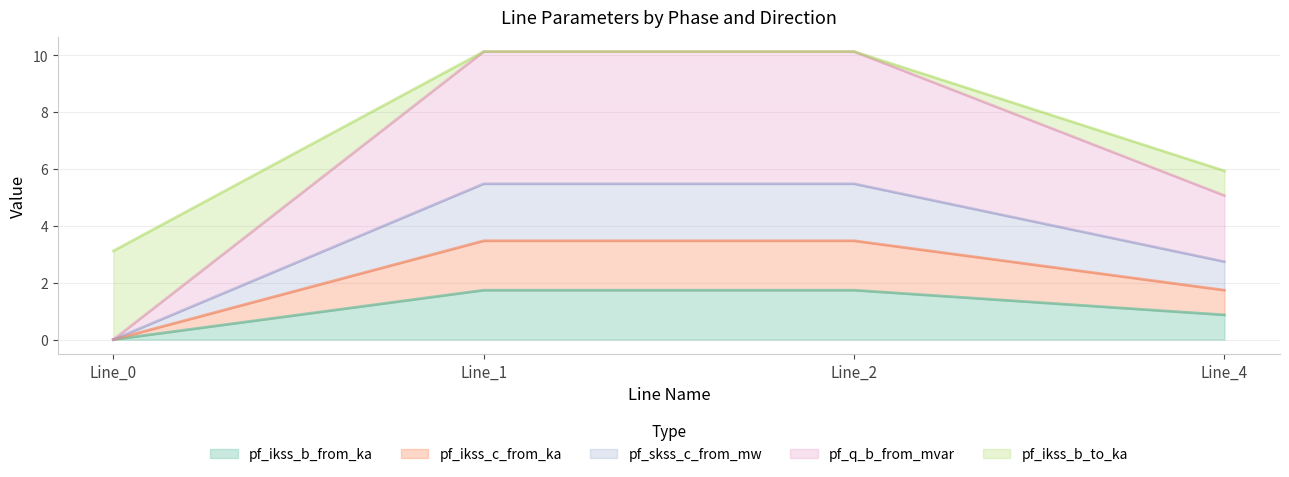

Does the chart have visible grid lines?

Yes